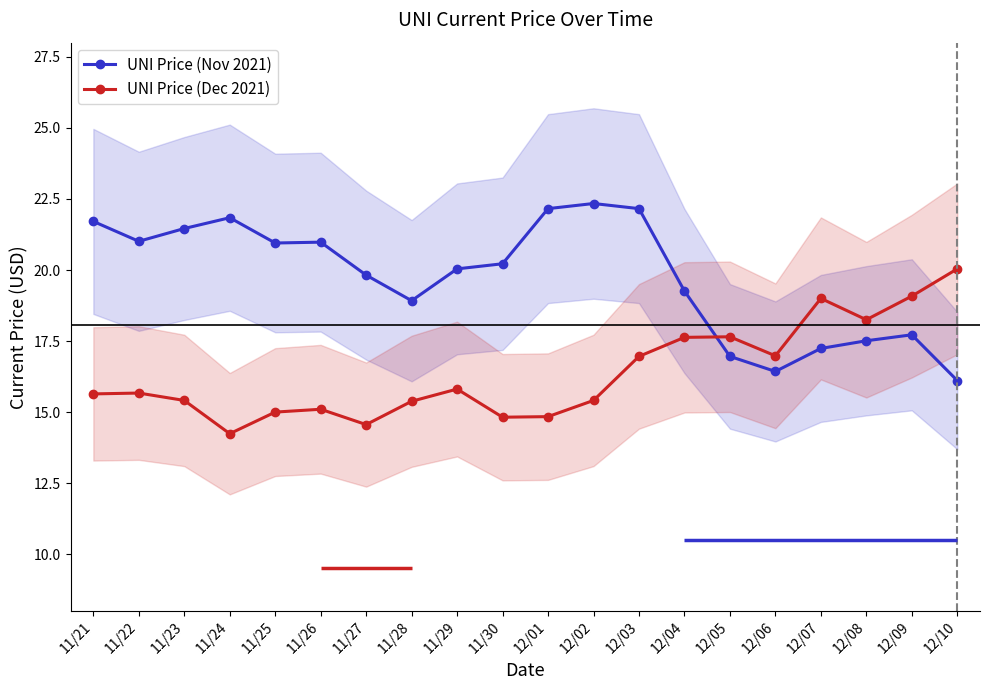

Rank the series by their maximum value, from highest to lowest.

UNI Price (Nov 2021), UNI Price (Dec 2021)